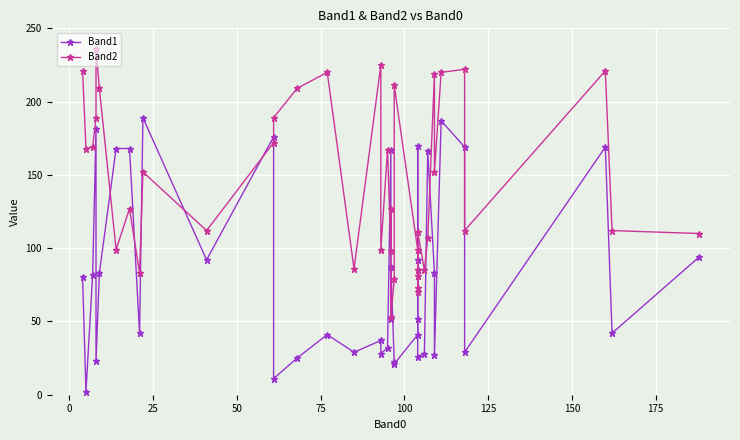

What is the difference between the maximum and minimum values in the Band1 series?

187